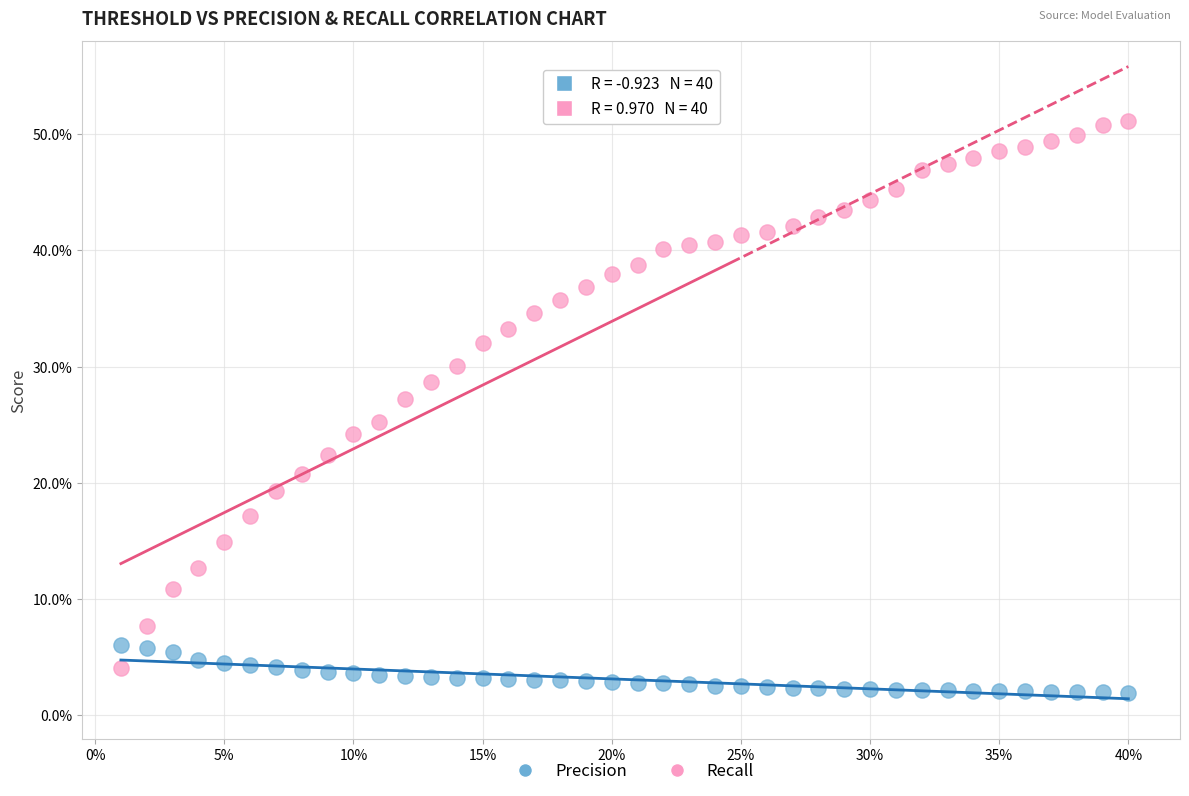

Which series reaches the maximum Y coordinate?

Recall